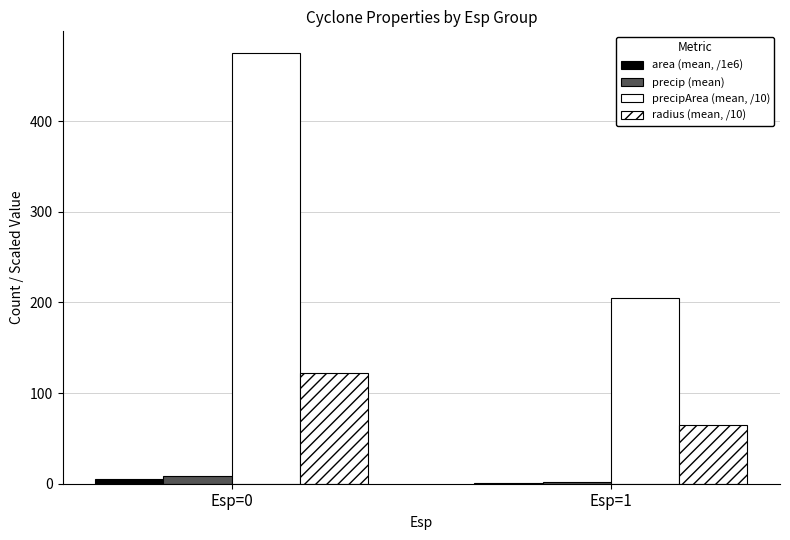

What is the difference between the highest and lowest values at Esp=0?

470.3